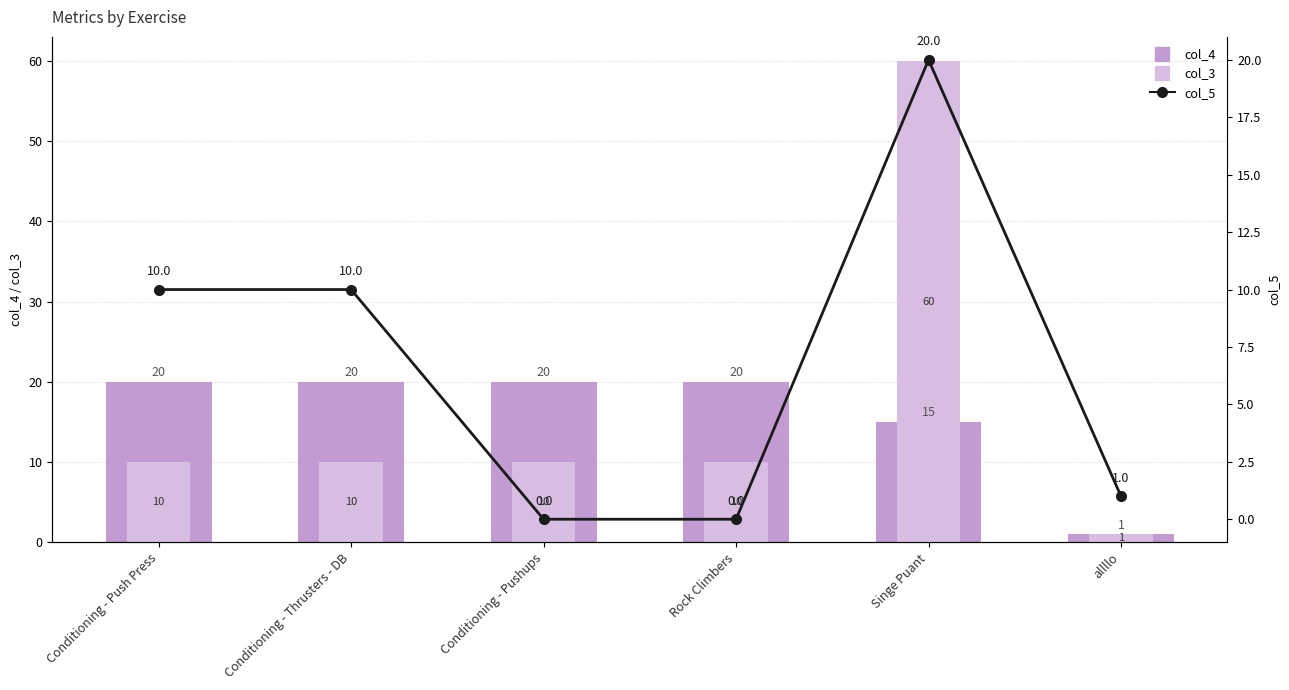

How many data points in col_3 are above 10?

1